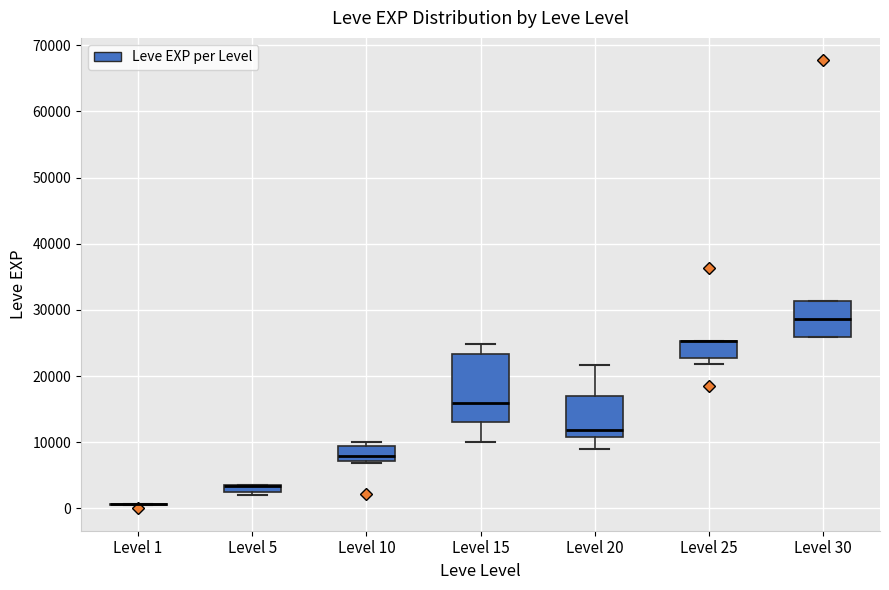

Where is the lower edge of the box for Level 5 on the y-axis? The values are not printed on the chart, so give them approximately, as read against the axis.

2000